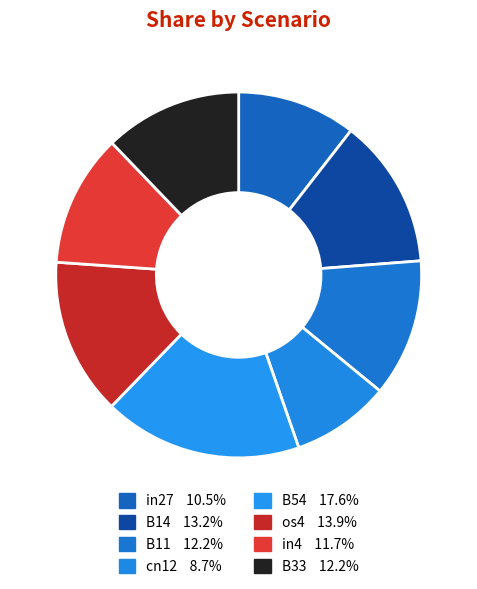

What percentage is the os4 slice, to the nearest percent?

14%